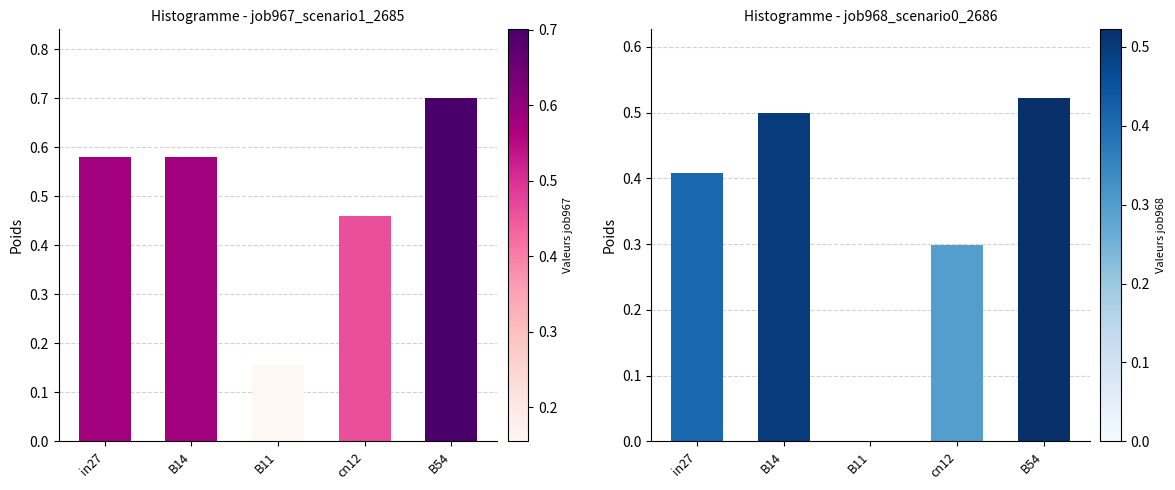

What is the label of the 2nd bar from the right?

cn12